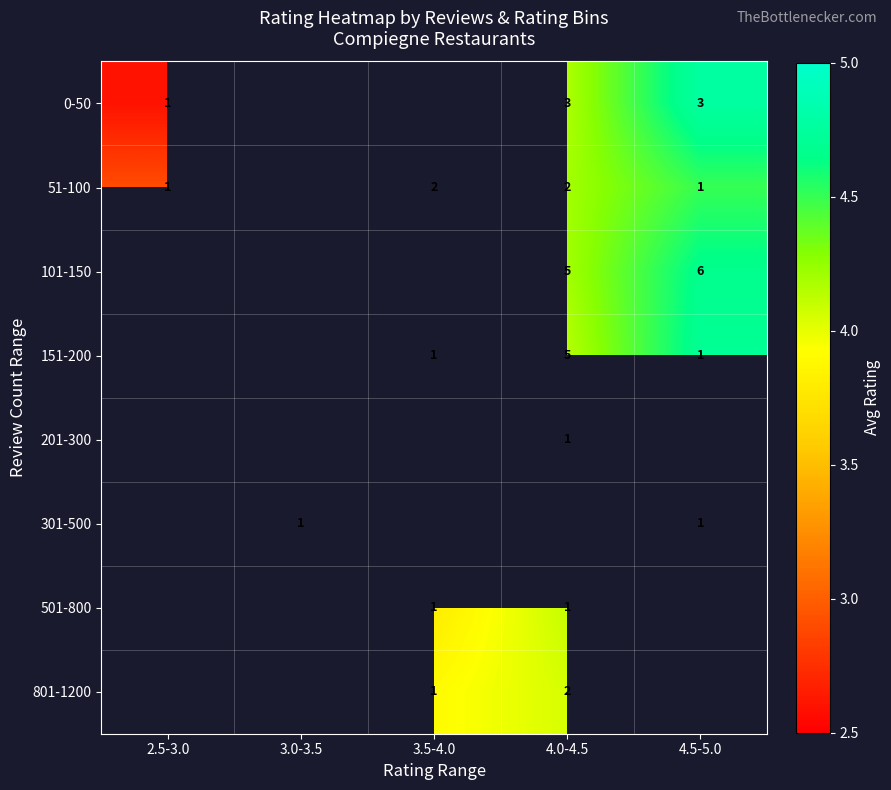

The 101-150 series shows 2.4 at 4.5-5.0. True or false?

False